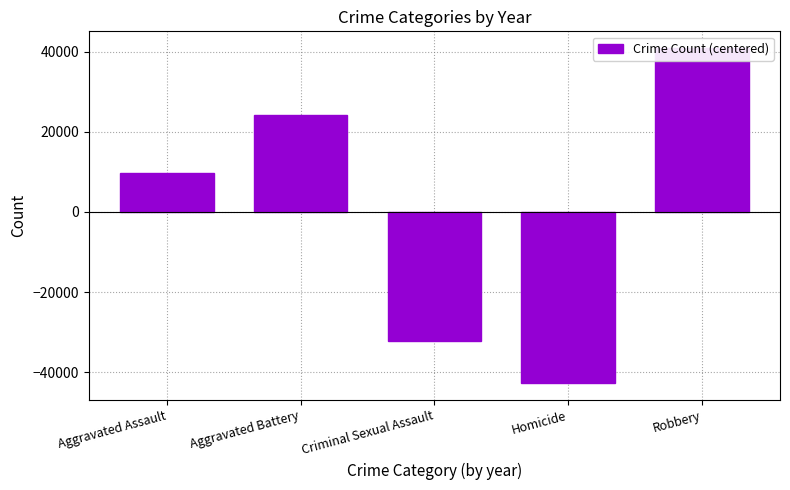

How many categories are shown in the chart?

5